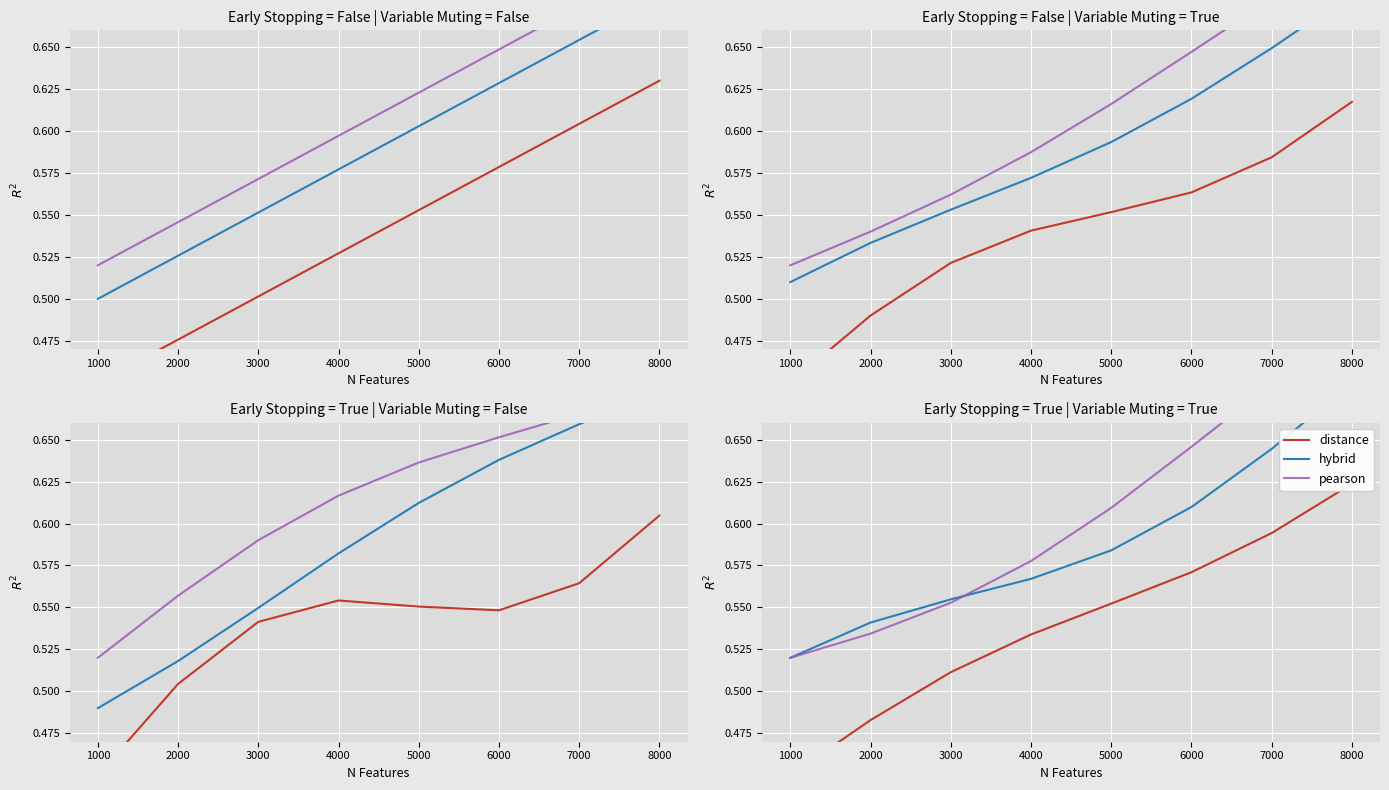

Reading left to right, extract all data points from this chart.

distance: 0.4	0.5	0.5	0.5	0.6	0.6	0.6	0.6
hybrid: 0.5	0.5	0.6	0.6	0.6	0.6	0.6	0.7
pearson: 0.5	0.5	0.6	0.6	0.6	0.6	0.7	0.7